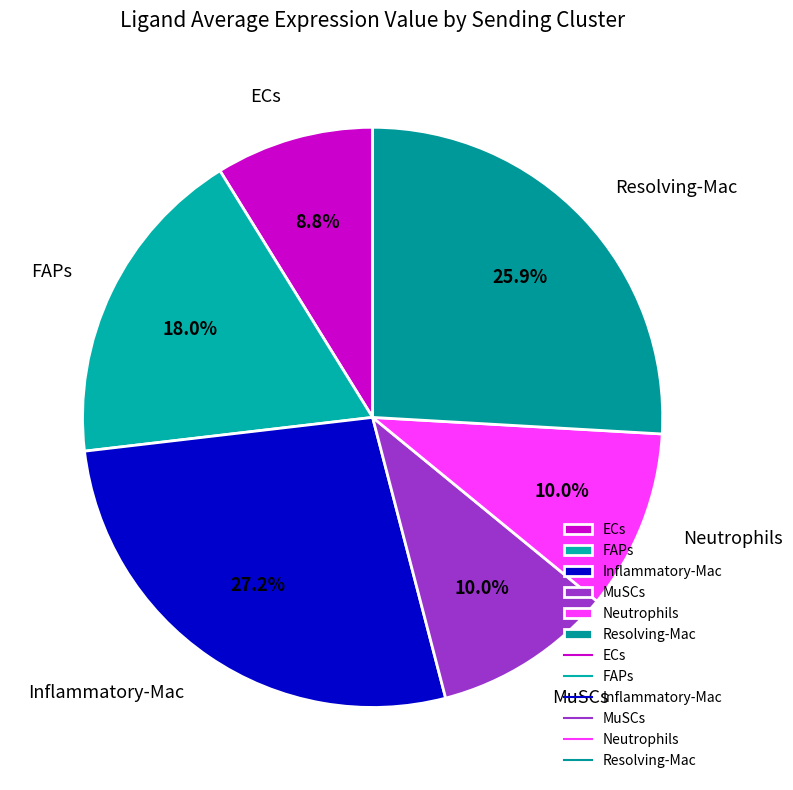

Is it true that Neutrophils is 10% of the pie?

True